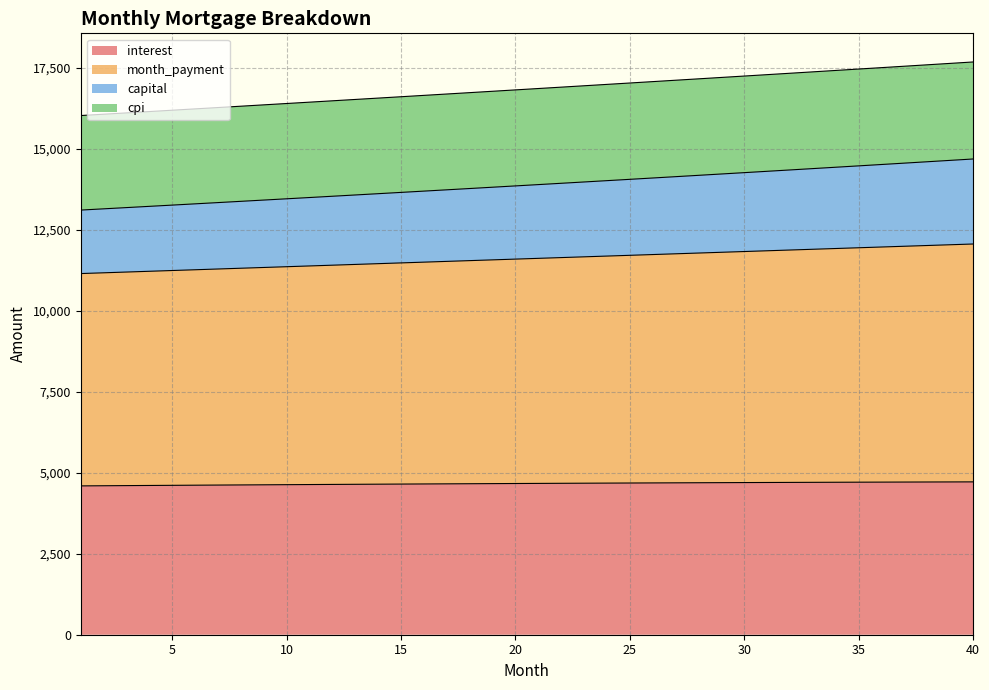

Which category has the highest value across all series?

40